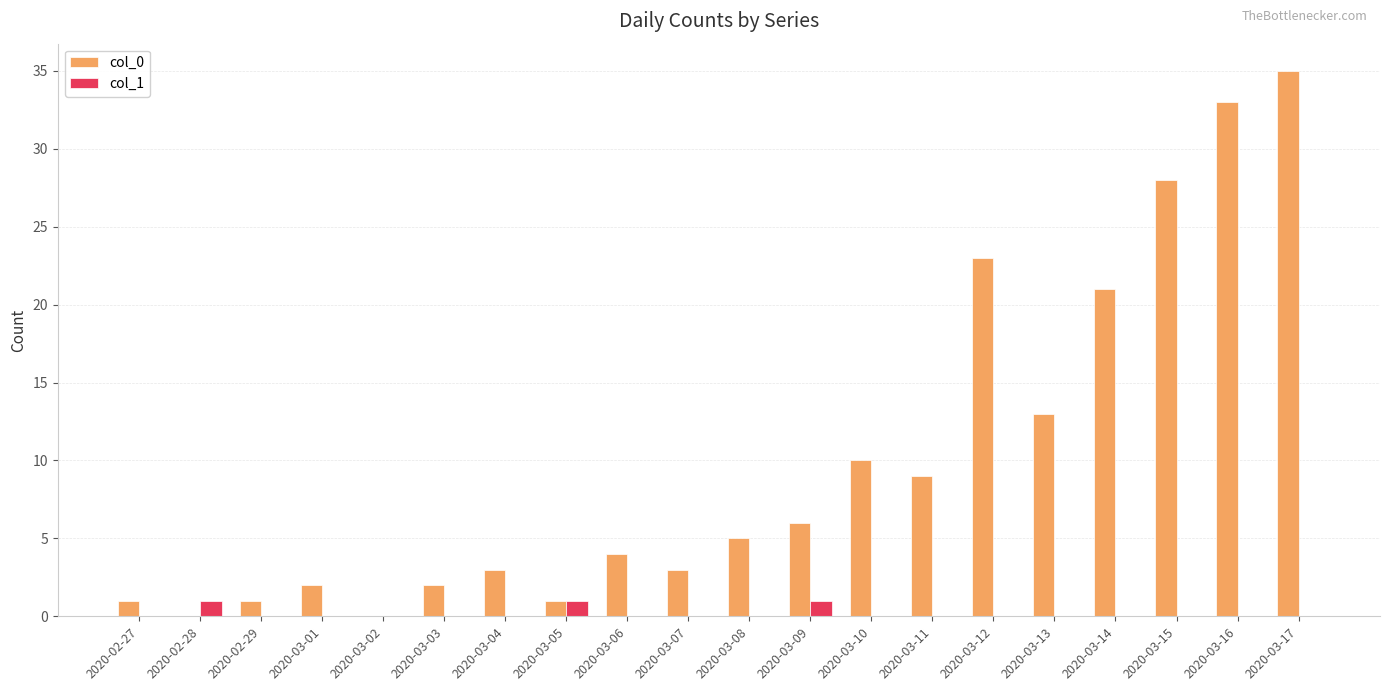

True or false: col_0 has a value of 4 at 2020-03-06.

True